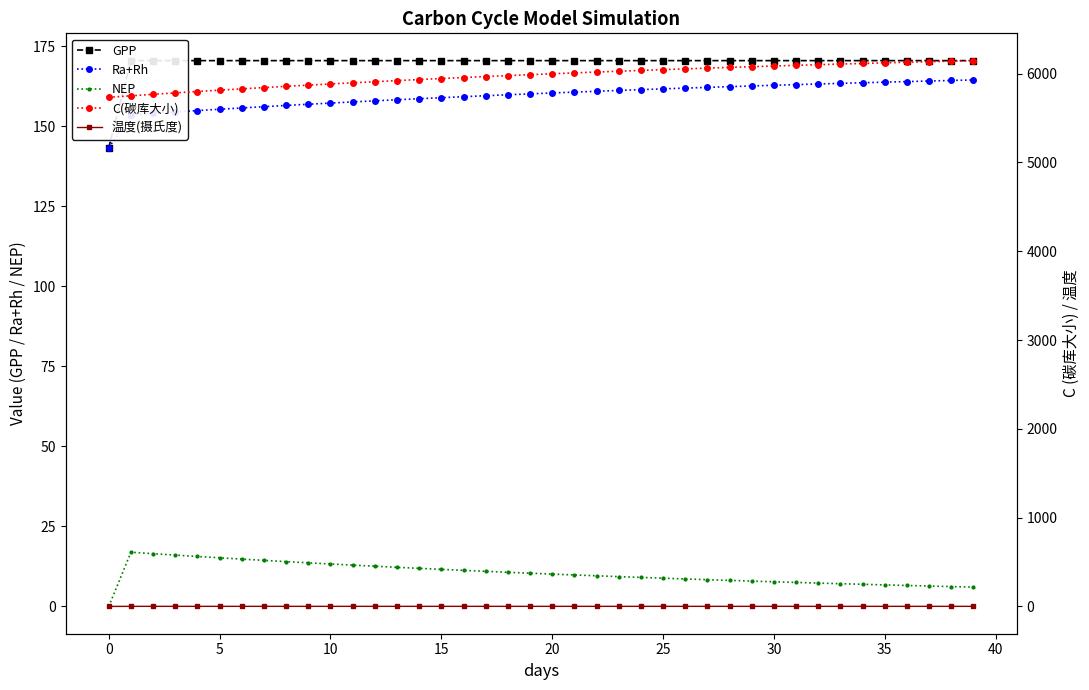

True or false: Ra+Rh and GPP cross at least once.

False